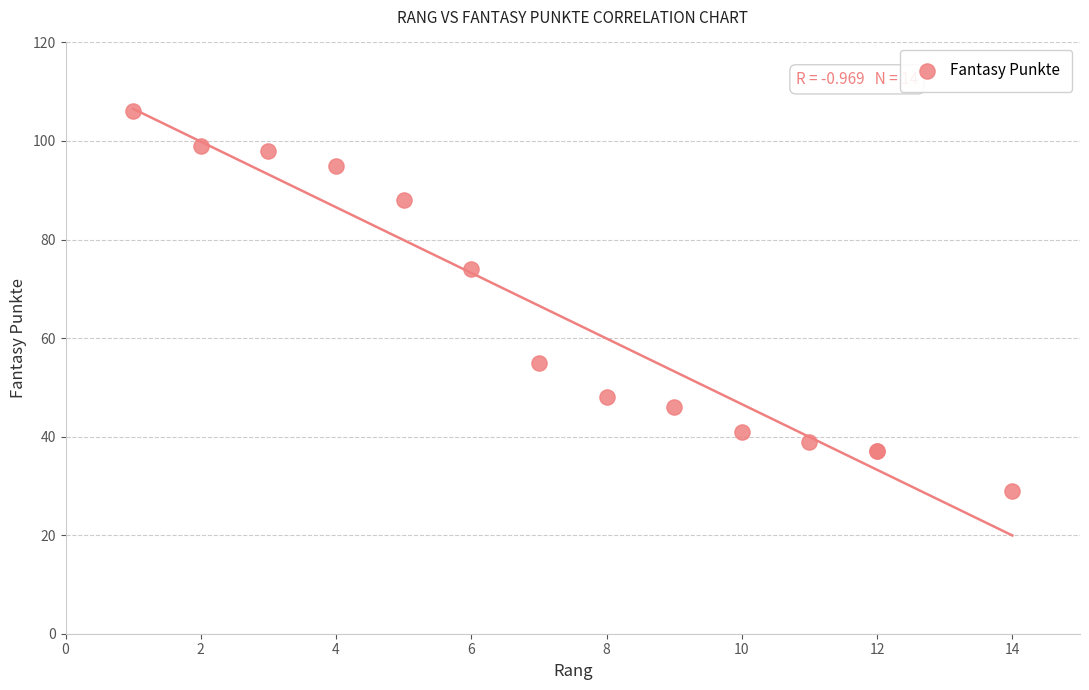

What Y value in the scatter plot is closest to 67?

74